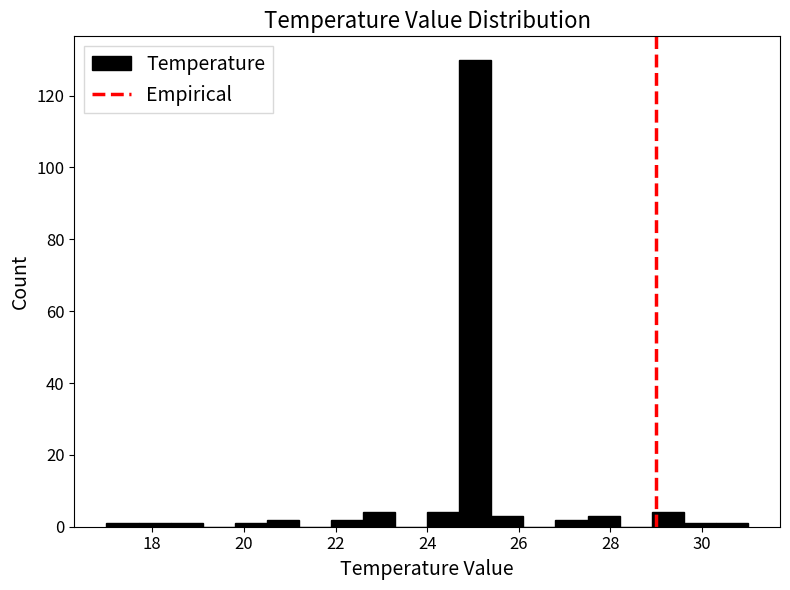

Read against the x-axis, roughly where is the centre of the tallest bar?

25.0